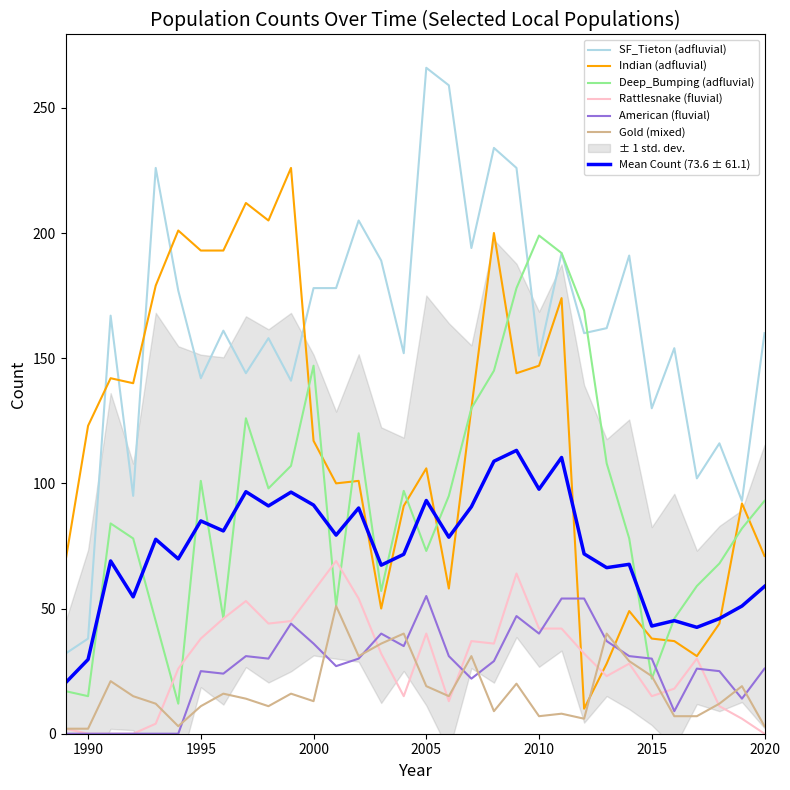

True or false: Deep_Bumping (adfluvial) and Gold (mixed) intersect in this chart.

True